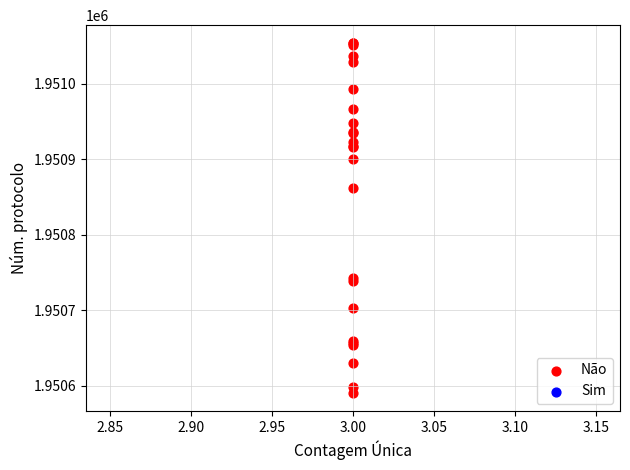

What Y value in the scatter plot is closest to 1950822?

1950862